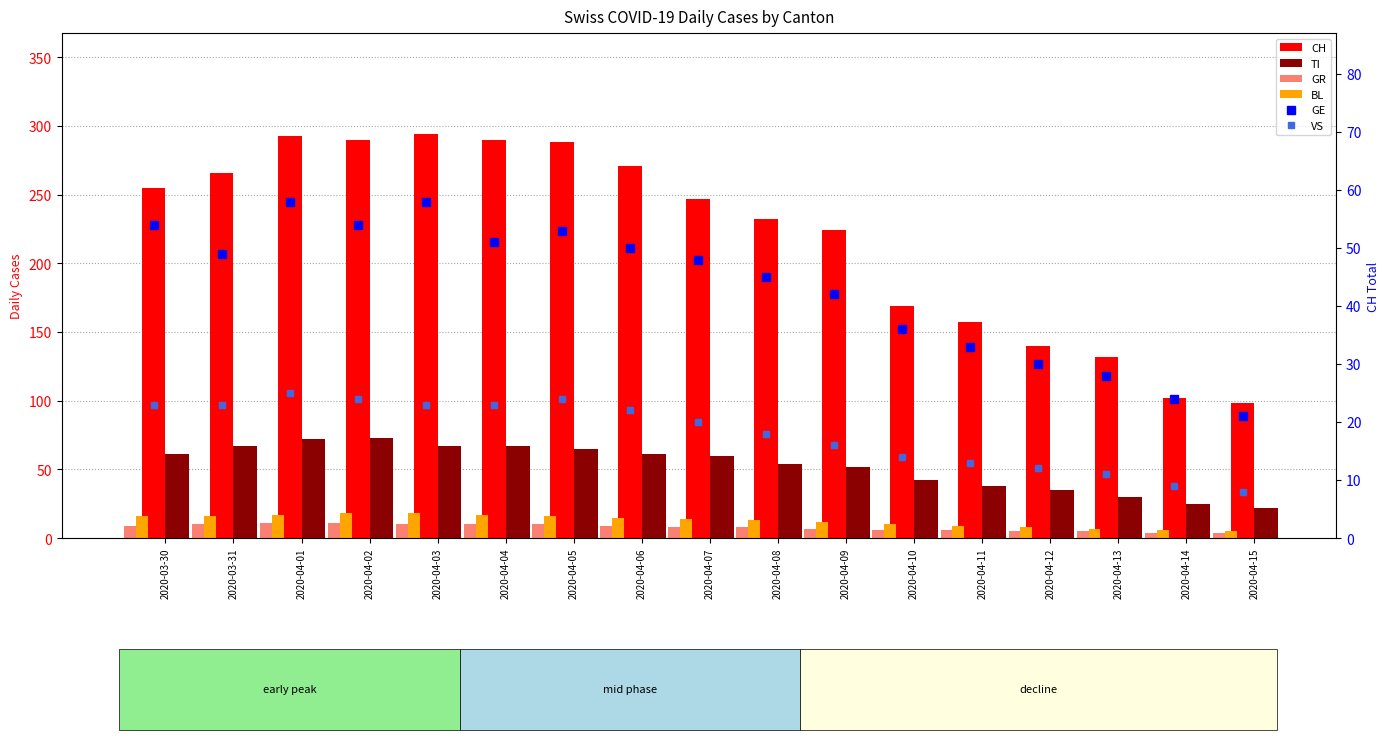

Reading left to right, transcribe all the data shown in this chart.

CH: 255	266	293	290	294	290	288	271	247	232	224	169	157	140	132	102	98
TI: 61	67	72	73	67	67	65	61	60	54	52	42	38	35	30	25	22
GR: 9	10	11	11	10	10	10	9	8	8	7	6	6	5	5	4	4
BL: 16	16	17	18	18	17	16	15	14	13	12	10	9	8	7	6	5
GE: 54	49	58	54	58	51	53	50	48	45	42	36	33	30	28	24	21
VS: 23	23	25	24	23	23	24	22	20	18	16	14	13	12	11	9	8